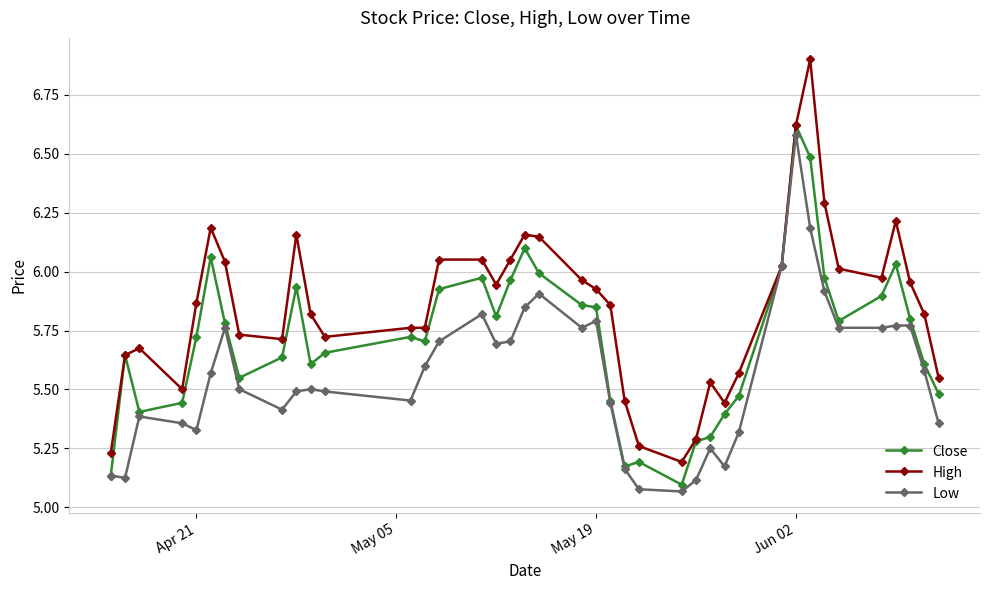

Rank the series by their average value, from lowest to highest.

Low, Close, High